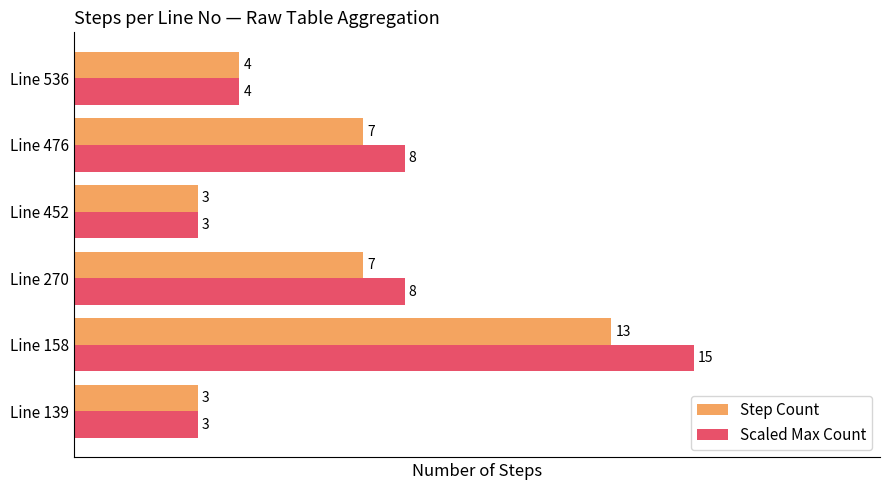

How many series are shown in this chart?

2